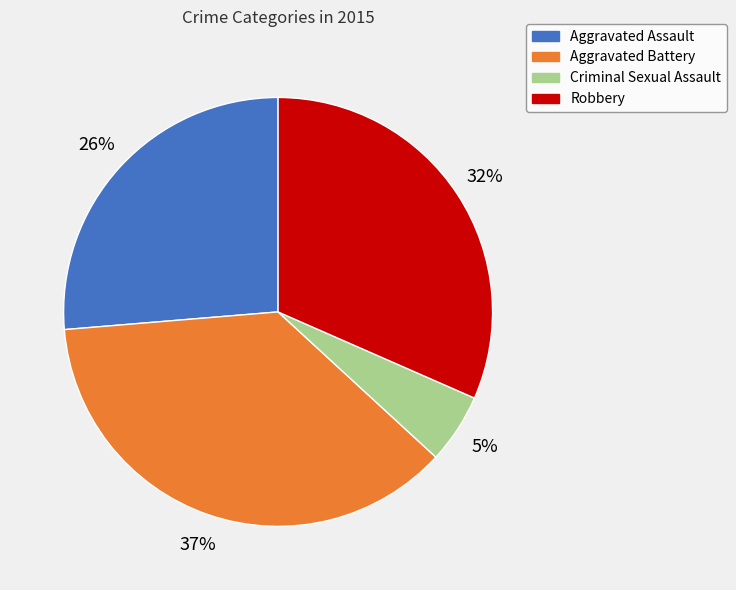

Which category has the smallest portion of the pie?

Criminal Sexual Assault